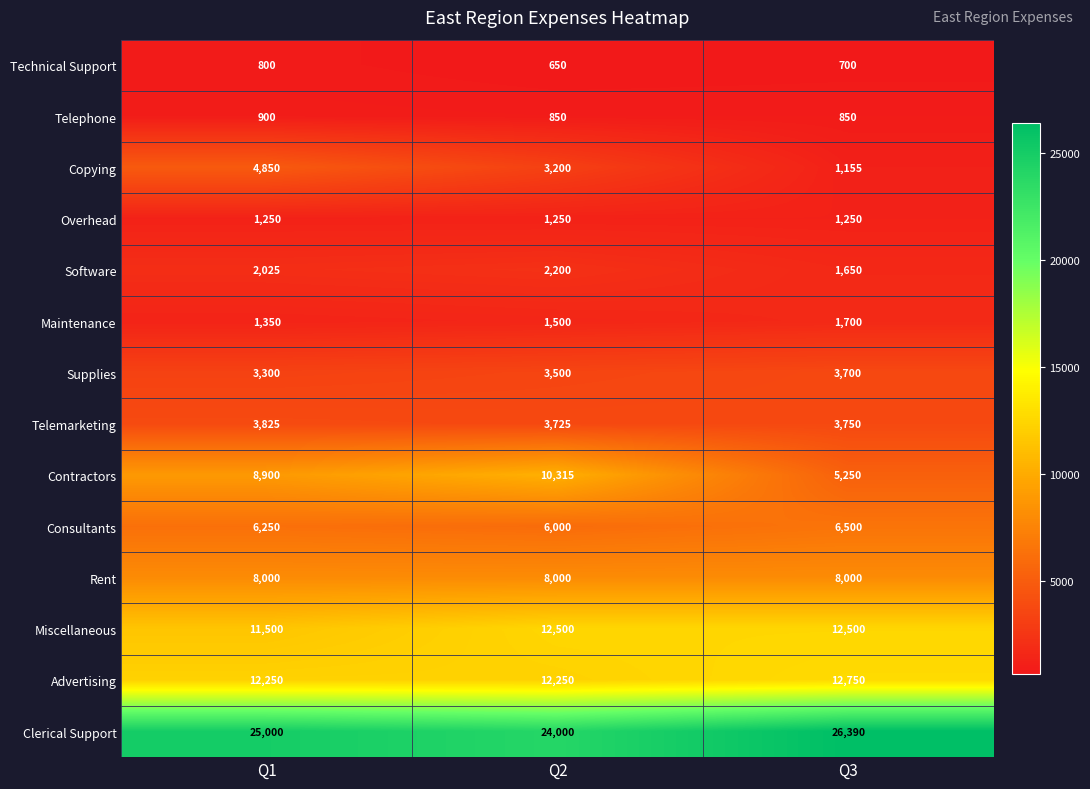

True or false: Consultants has a value of 6250 at Q1.

True